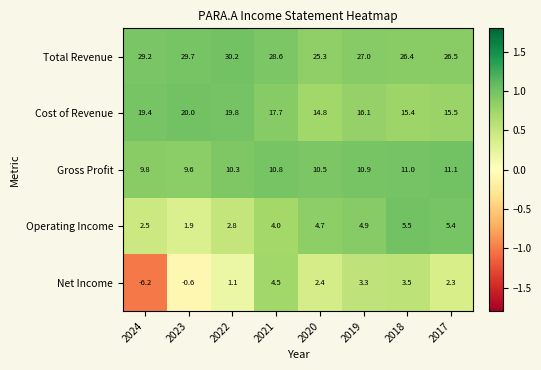

What is the difference between the highest and lowest values at 2022?

29.1